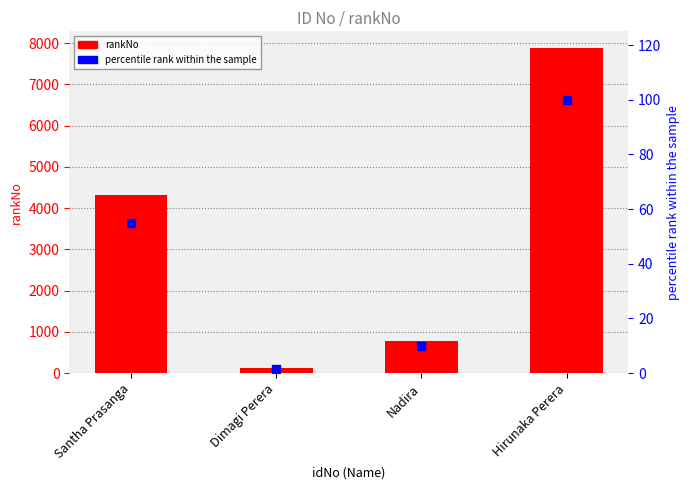

What are all the series names shown in the legend?

rankNo, percentile rank within the sample